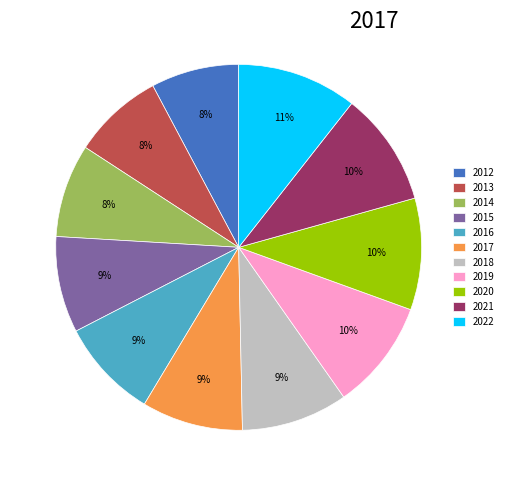

What percentage is the 2014 slice, to the nearest percent?

8%